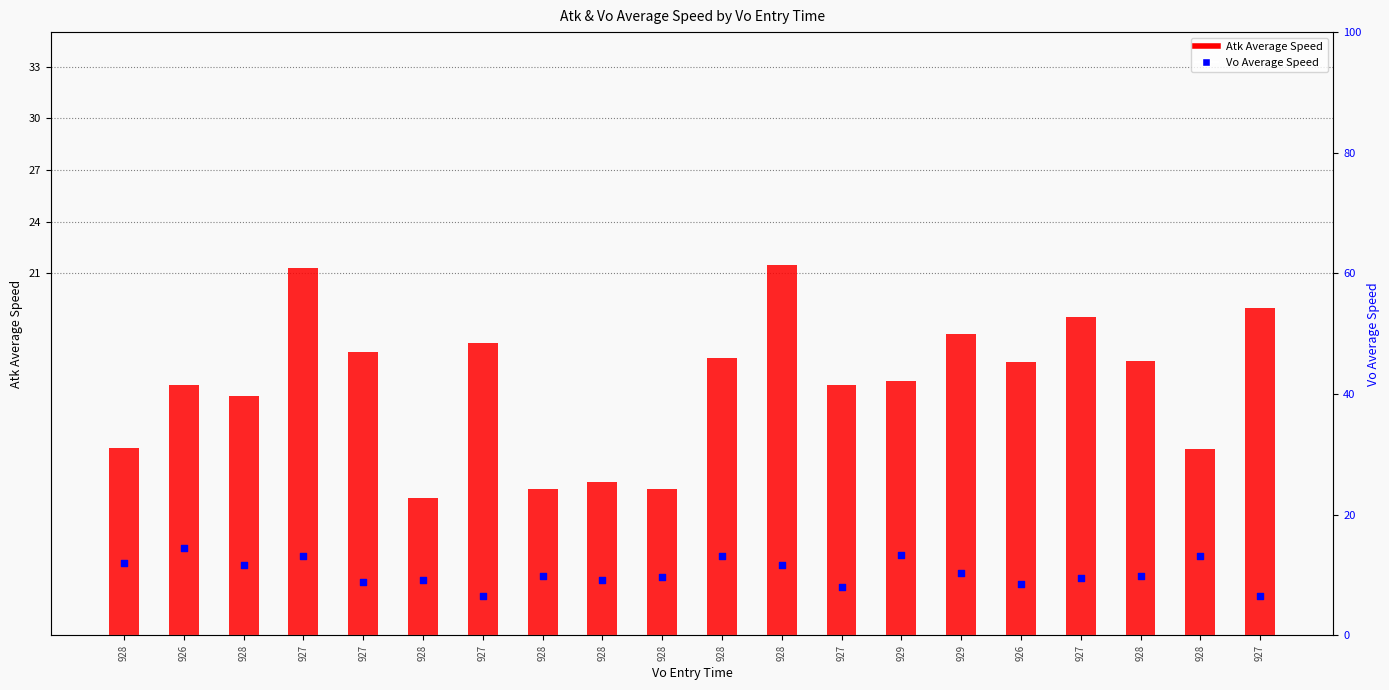

What is the total value across all series at 927?

34.5